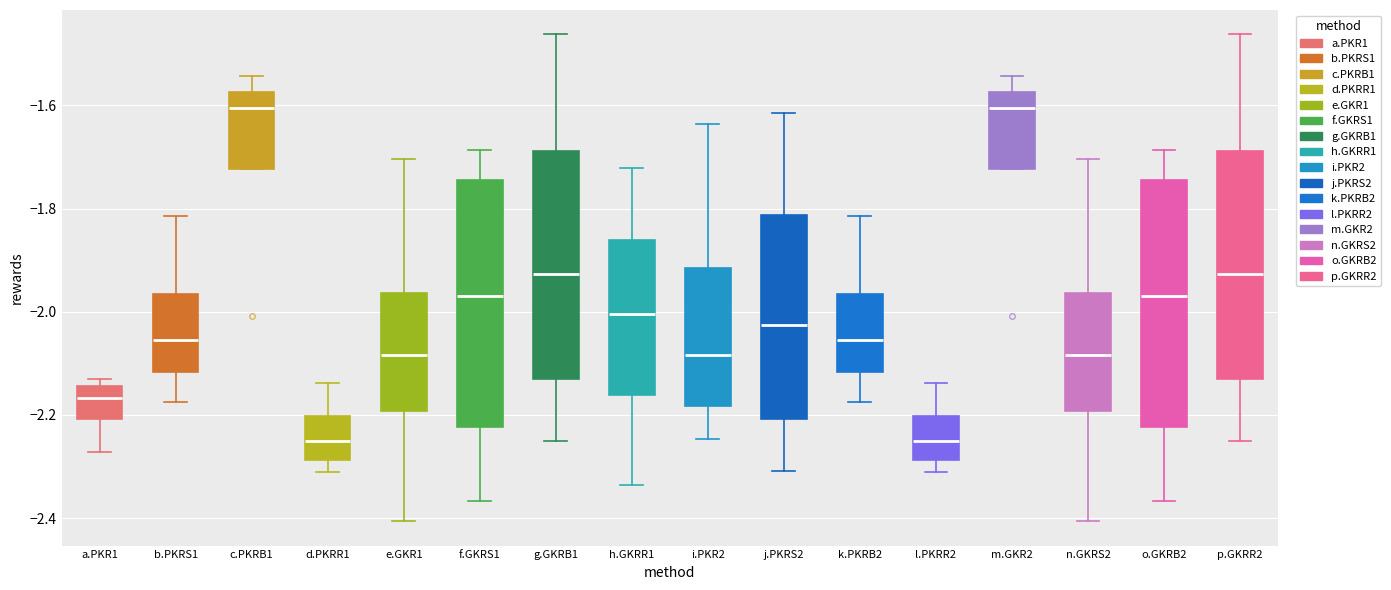

Reading left to right, read every box against the y-axis: the position of its median line, the range the box covers, and the ends of its whiskers. The values are not printed on the chart, so give them approximately, as read against the axis.

a.PKR1: median -2.16, box -2.20 to -2.14, whiskers -2.28 to -2.14 (just above the box's upper edge)
b.PKRS1: median -2.06, box -2.12 to -1.96, whiskers -2.18 to -1.82
c.PKRB1: median -1.60, box -1.72 to -1.58, whiskers -1.72 to -1.54
d.PKRR1: median -2.26, box -2.28 to -2.20, whiskers -2.32 to -2.14
e.GKR1: median -2.08, box -2.20 to -1.96, whiskers -2.40 to -1.70
f.GKRS1: median -1.96, box -2.22 to -1.74, whiskers -2.36 to -1.68
g.GKRB1: median -1.92, box -2.14 to -1.68, whiskers -2.26 to -1.46
h.GKRR1: median -2.00, box -2.16 to -1.86, whiskers -2.34 to -1.72
i.PKR2: median -2.08, box -2.18 to -1.92, whiskers -2.24 to -1.64
j.PKRS2: median -2.02, box -2.20 to -1.82, whiskers -2.30 to -1.62
k.PKRB2: median -2.06, box -2.12 to -1.96, whiskers -2.18 to -1.82
l.PKRR2: median -2.26, box -2.28 to -2.20, whiskers -2.32 to -2.14
m.GKR2: median -1.60, box -1.72 to -1.58, whiskers -1.72 to -1.54
n.GKRS2: median -2.08, box -2.20 to -1.96, whiskers -2.40 to -1.70
o.GKRB2: median -1.96, box -2.22 to -1.74, whiskers -2.36 to -1.68
p.GKRR2: median -1.92, box -2.14 to -1.68, whiskers -2.26 to -1.46